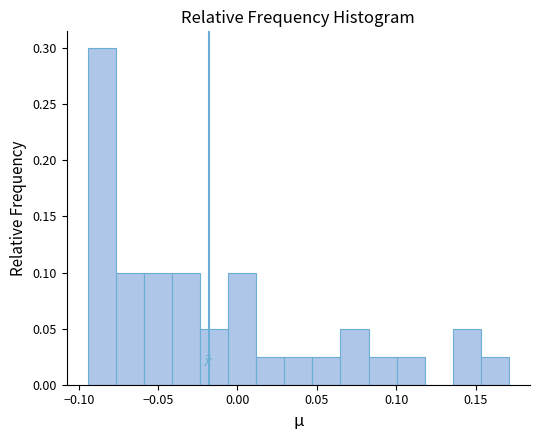

Around what value on the x-axis is the tallest bar? Give the approximate position of its centre, as read against the axis.

-0.085